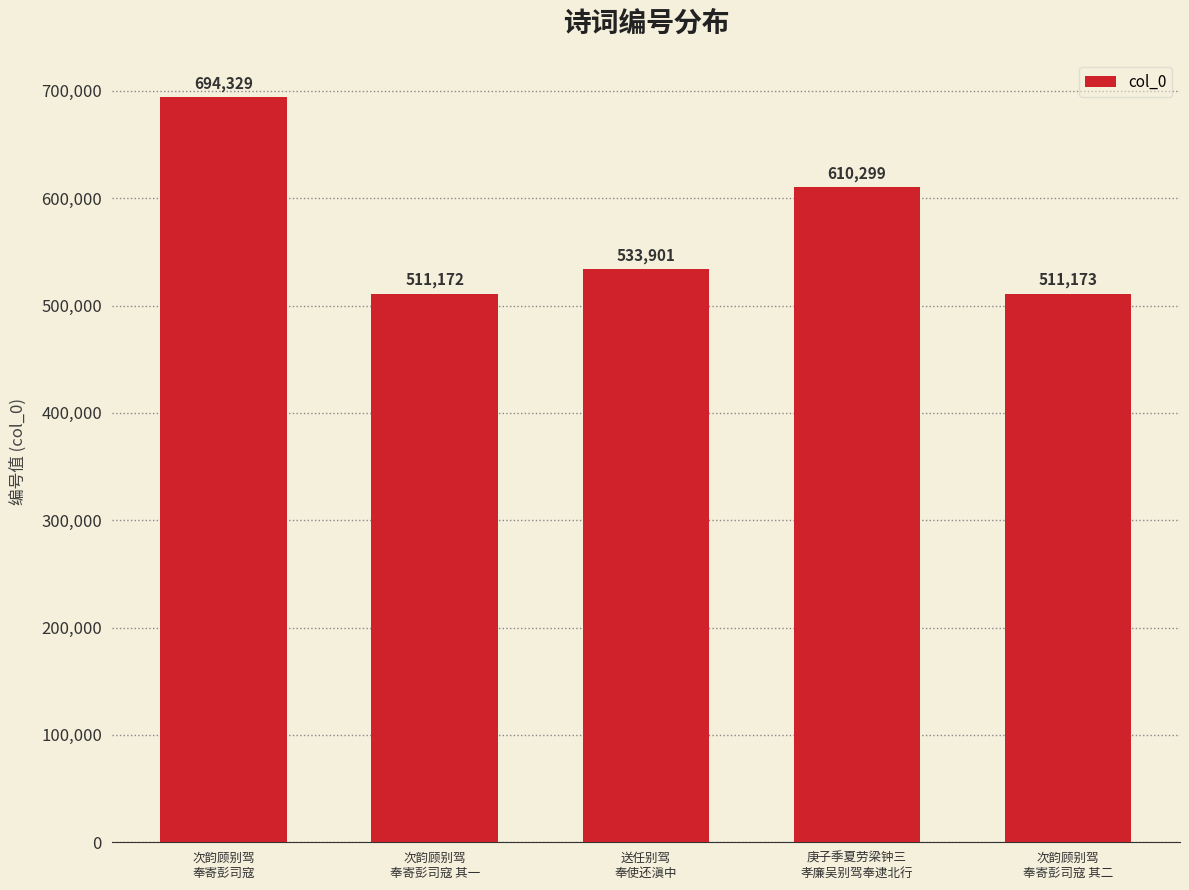

What is the label of the 5th bar from the right?

次韵顾别驾
奉寄彭司寇